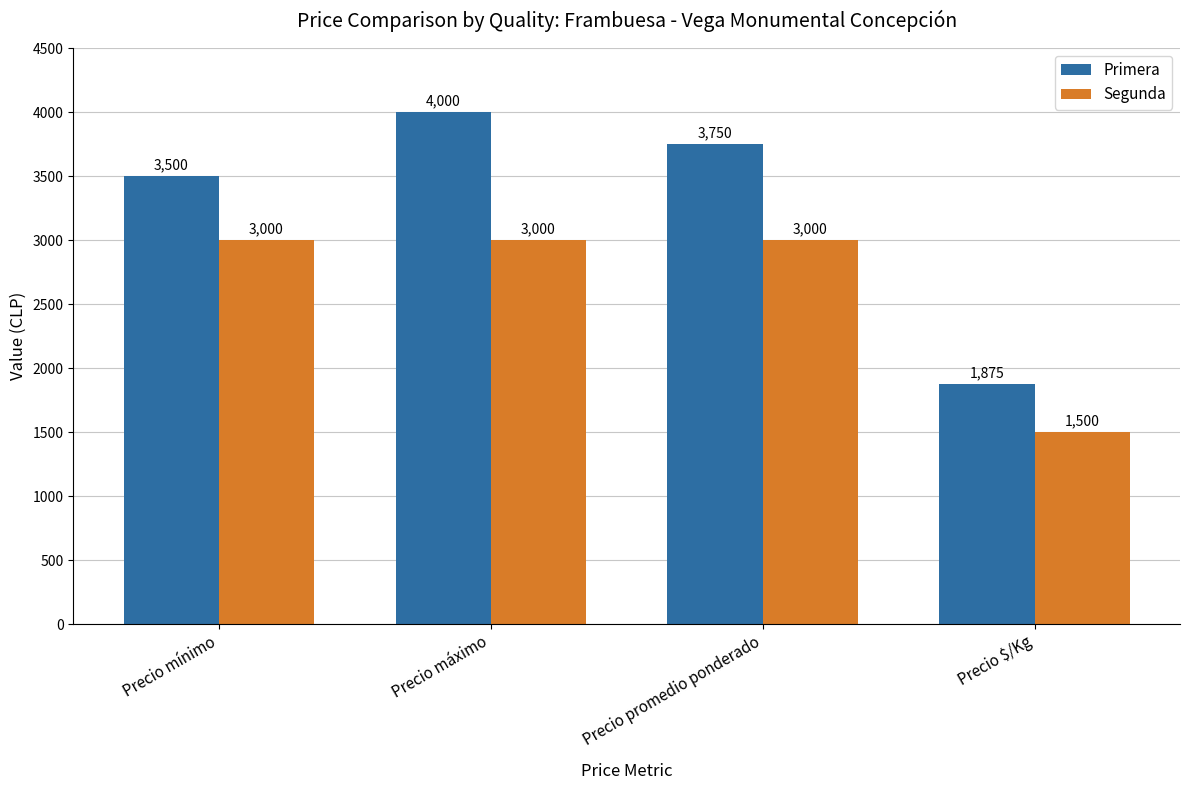

Count the Primera values in the range 3500 to 4000.

3